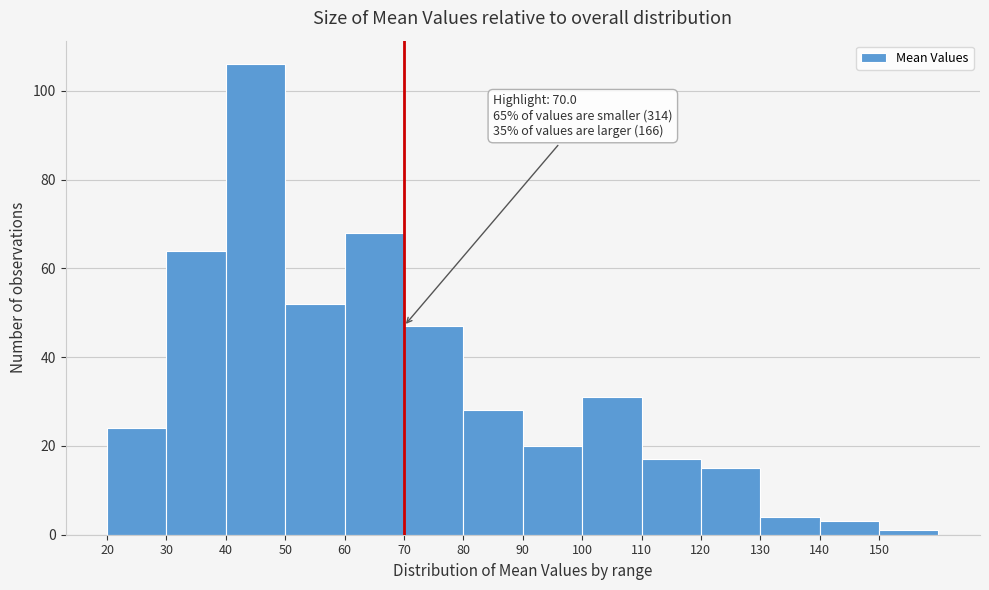

Over which range of the x-axis is the bar tallest?

40 to 50